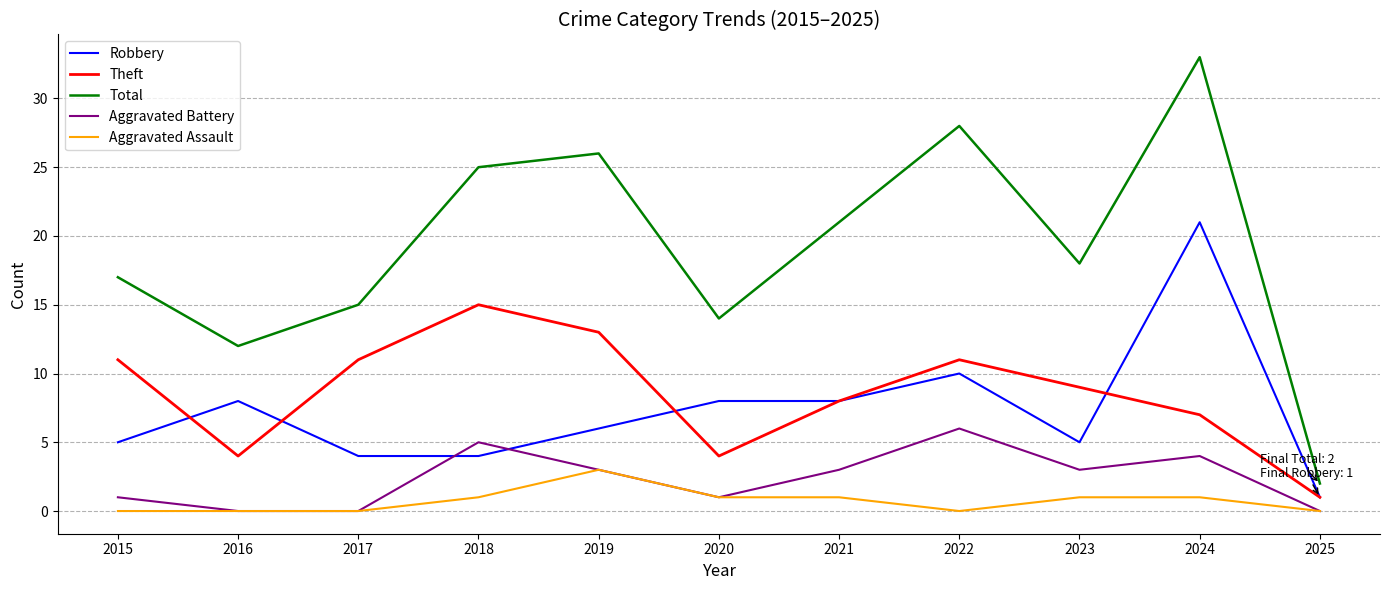

Which series has the widest spread of values?

Total